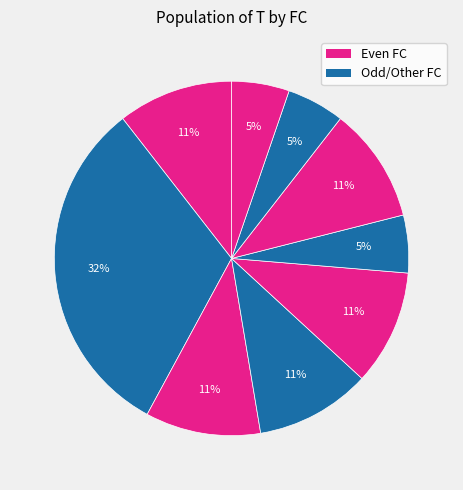

How many slices are in this pie chart?

9